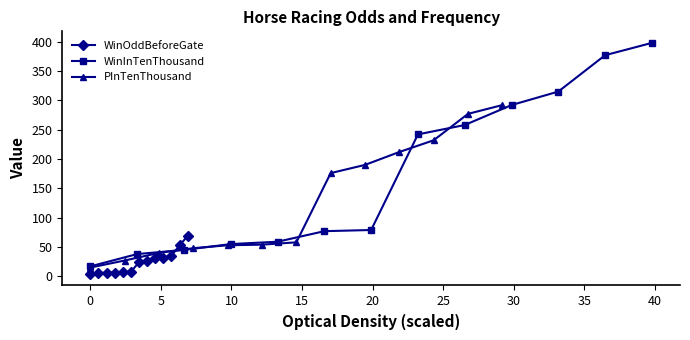

What is the minimum value for WinInTenThousand?

17